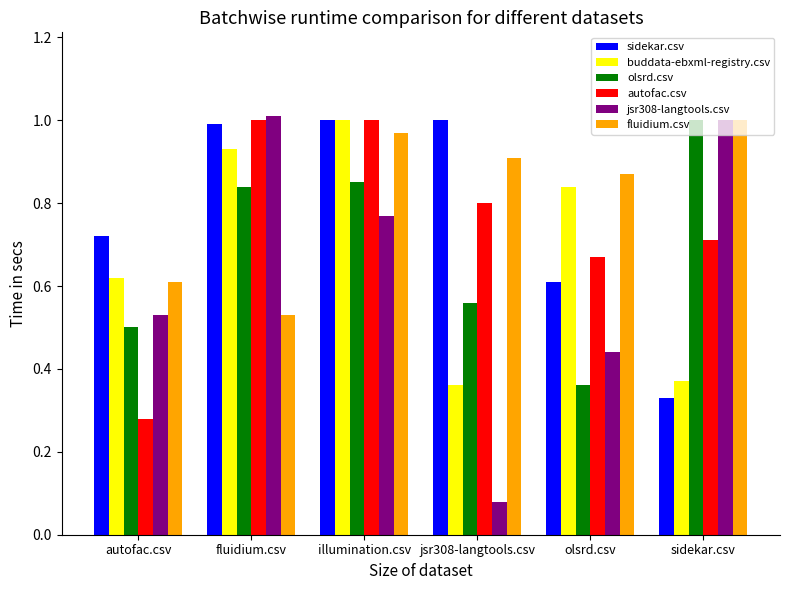

The value of buddata-ebxml-registry.csv at sidekar.csv is 0.5. True or false?

False